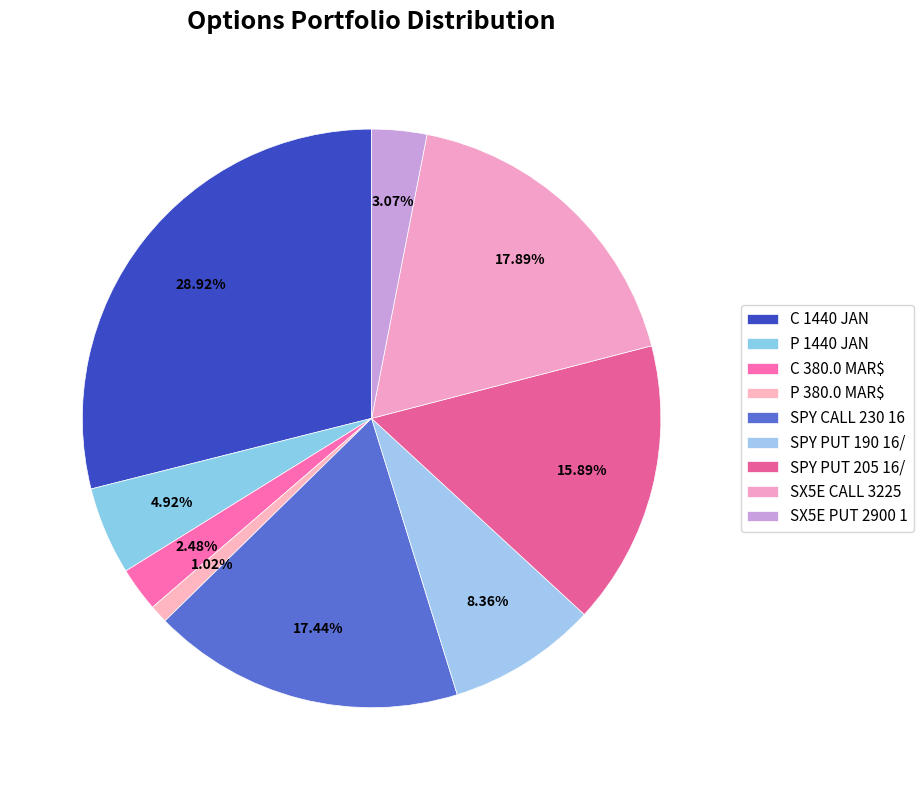

What is the largest slice in the pie chart?

C 1440 JAN